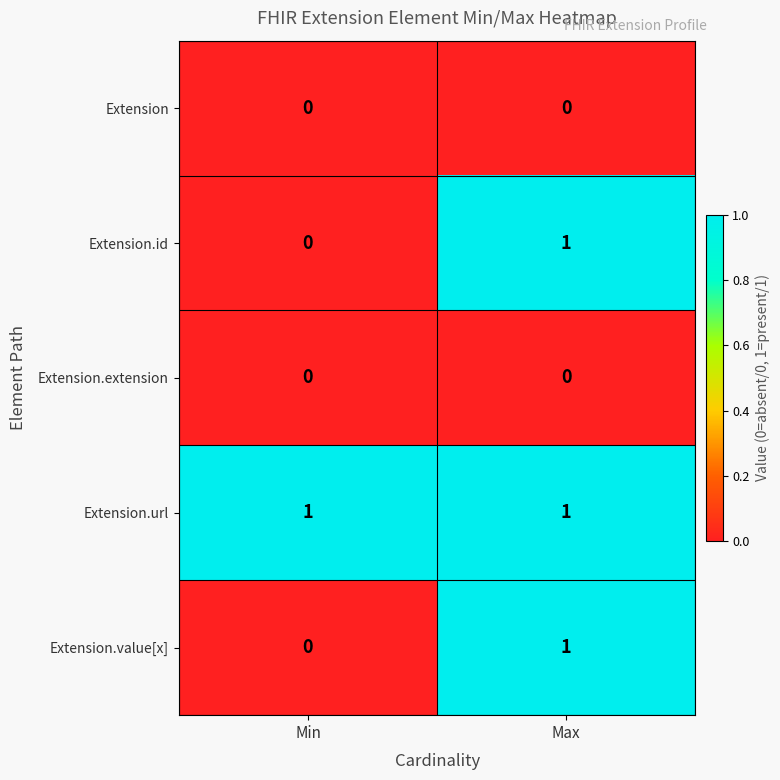

The Extension.value[x] series shows 0 at Max. True or false?

False